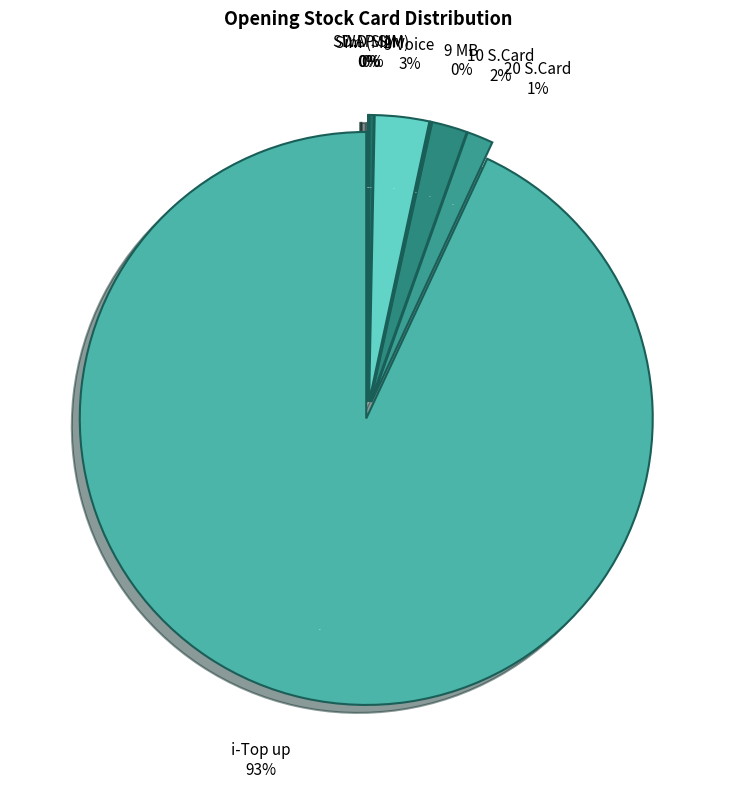

How many slices are in this pie chart?

8